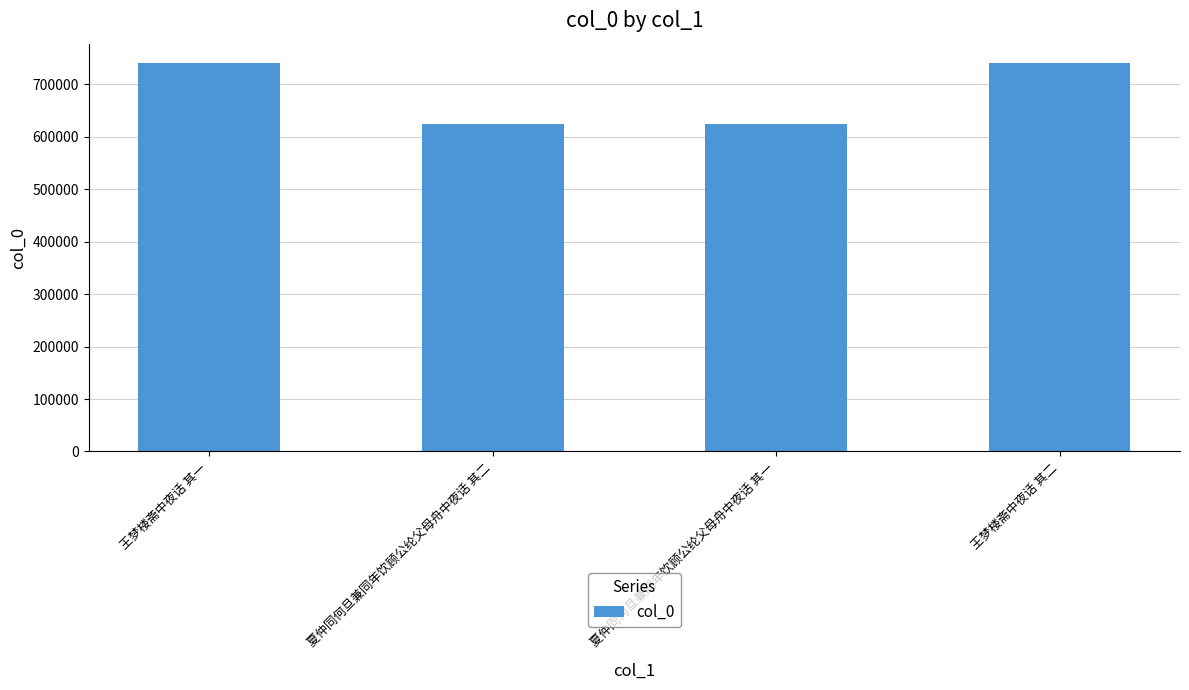

What position from the left is 夏仲同何旦兼同年饮顾公纶父母舟中夜话 其一?

3